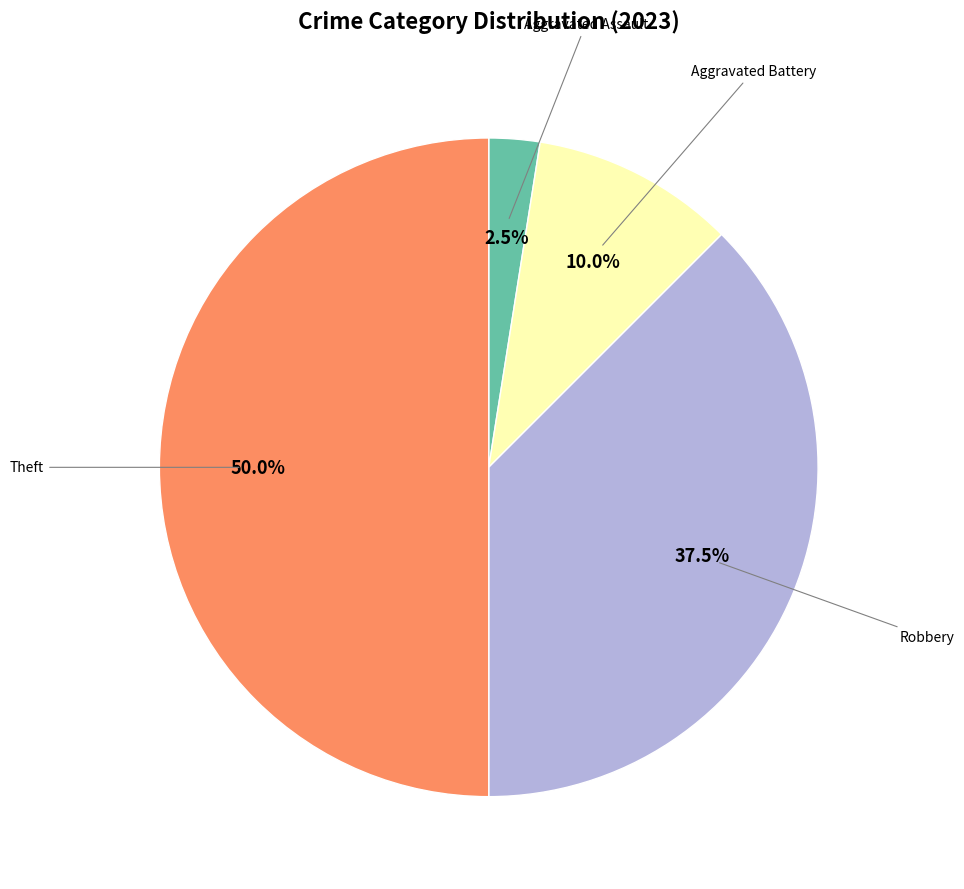

Is the sum of Theft and Aggravated Assault greater than half?

Yes